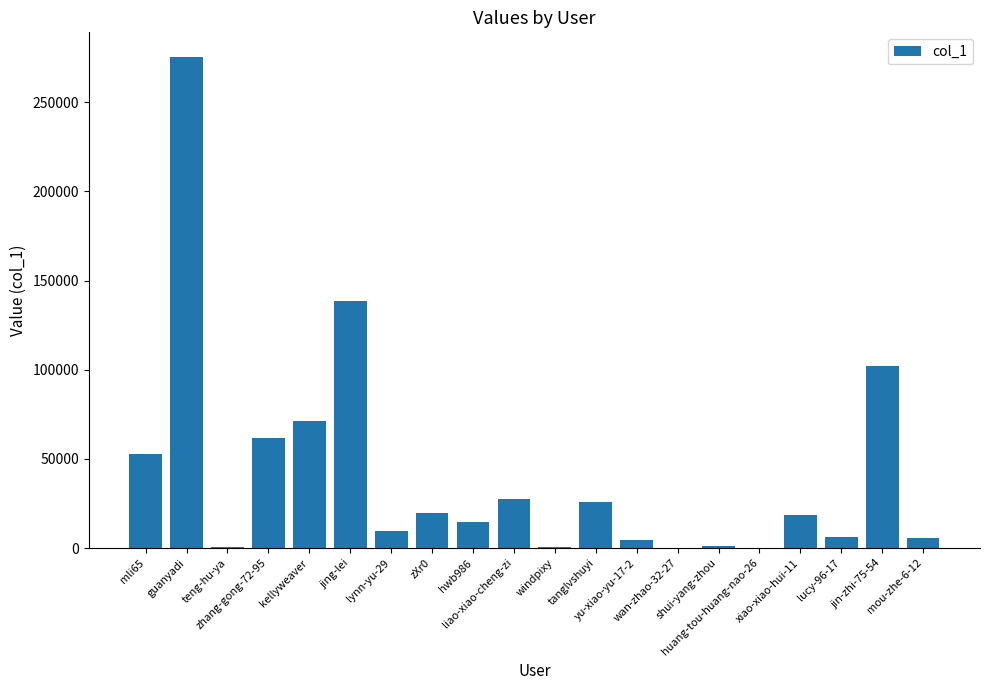

Are the bars horizontal?

No